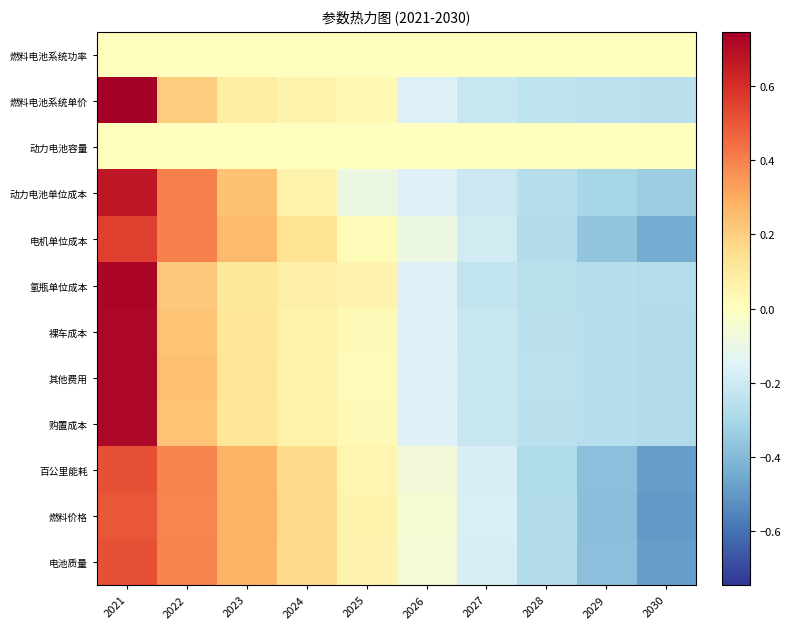

At 2027, list the series in order from smallest to largest.

氢瓶单位成本, 燃料电池系统单价, 裸车成本, 购置成本, 其他费用, 动力电池单位成本, 电机单位成本, 百公里能耗, 电池质量, 燃料价格, 燃料电池系统功率, 动力电池容量